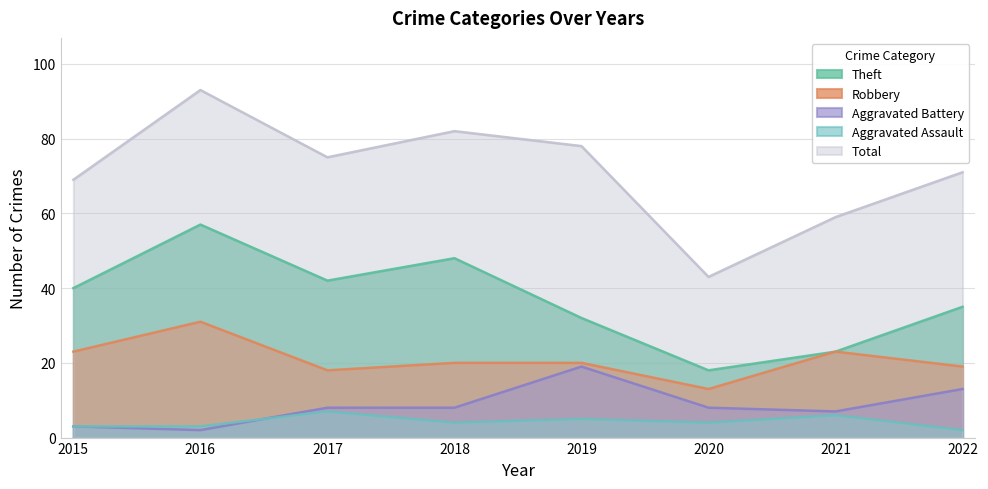

What value does the Aggravated Assault series have at 2016?

3